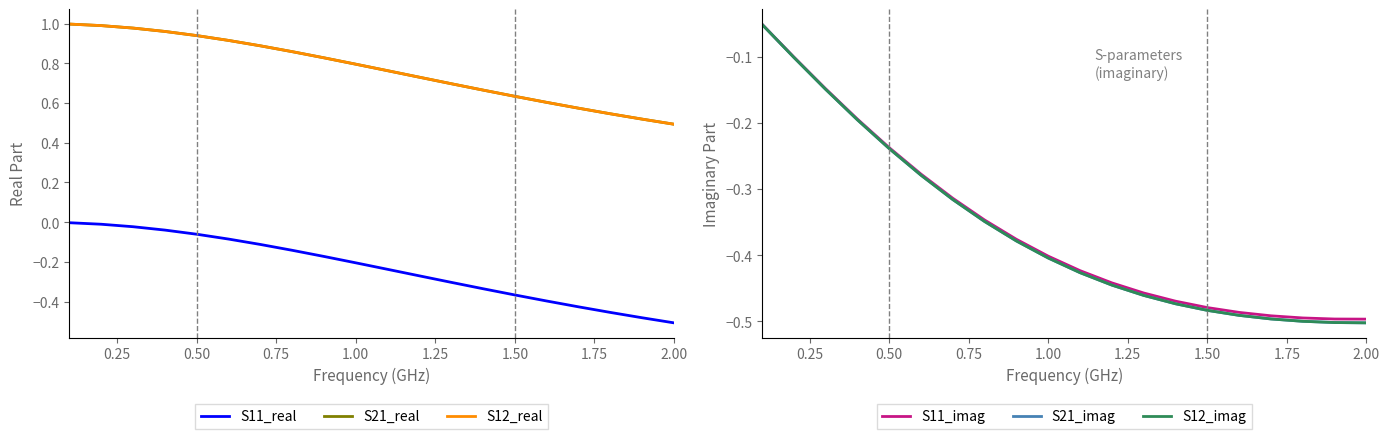

True or false: S21_imag and S12_real intersect in this chart.

False